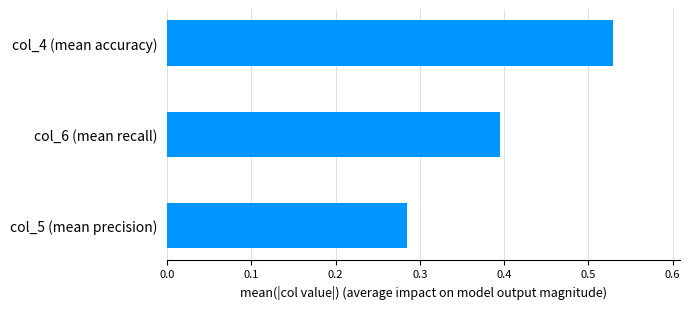

Does the chart contain stacked bars?

No